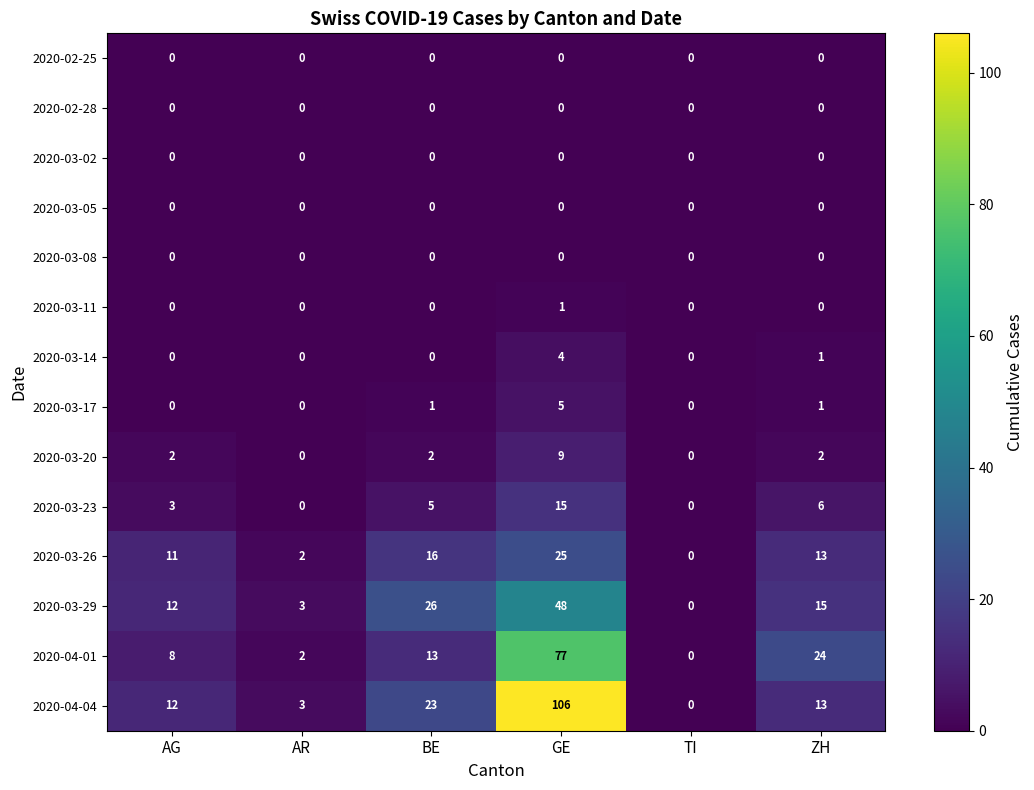

Which series has the largest range (max minus min)?

2020-04-04